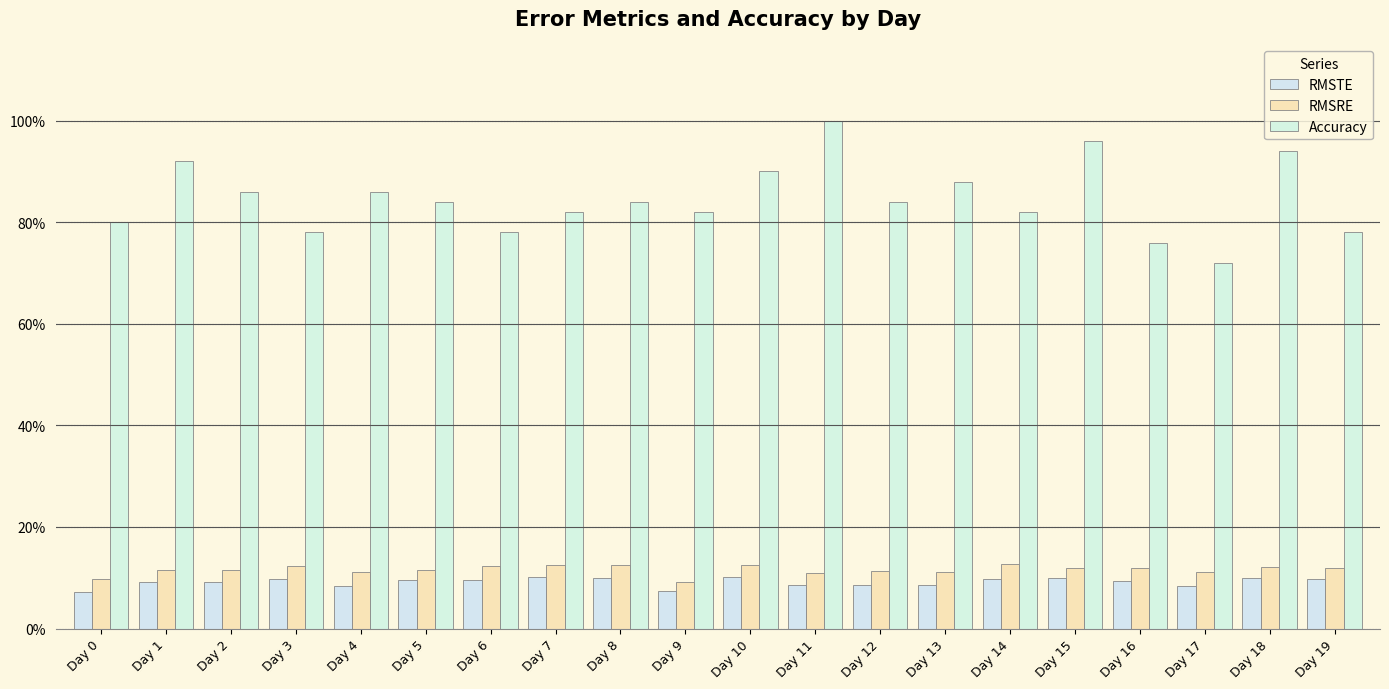

What are all the series names shown in the legend?

RMSTE, RMSRE, Accuracy